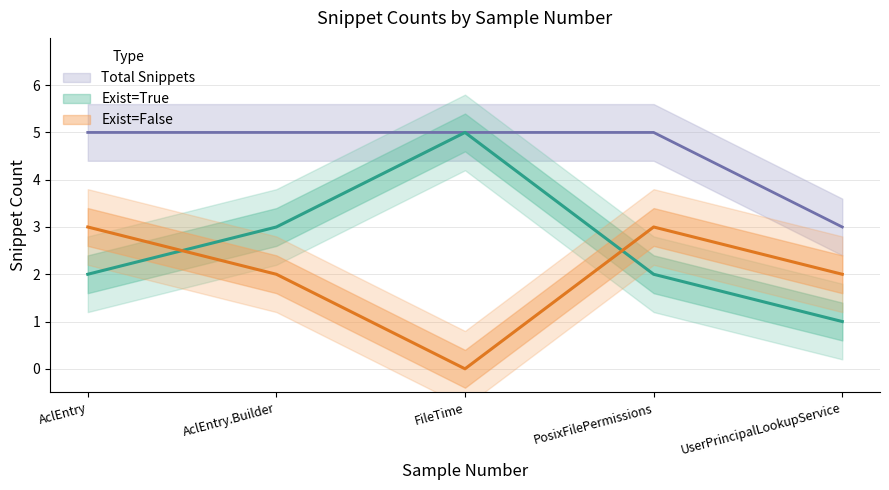

What are all the series names shown in the legend?

Total Snippets, Exist=True, Exist=False